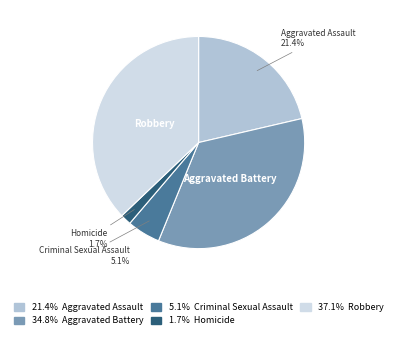

Does any single category account for the majority?

No